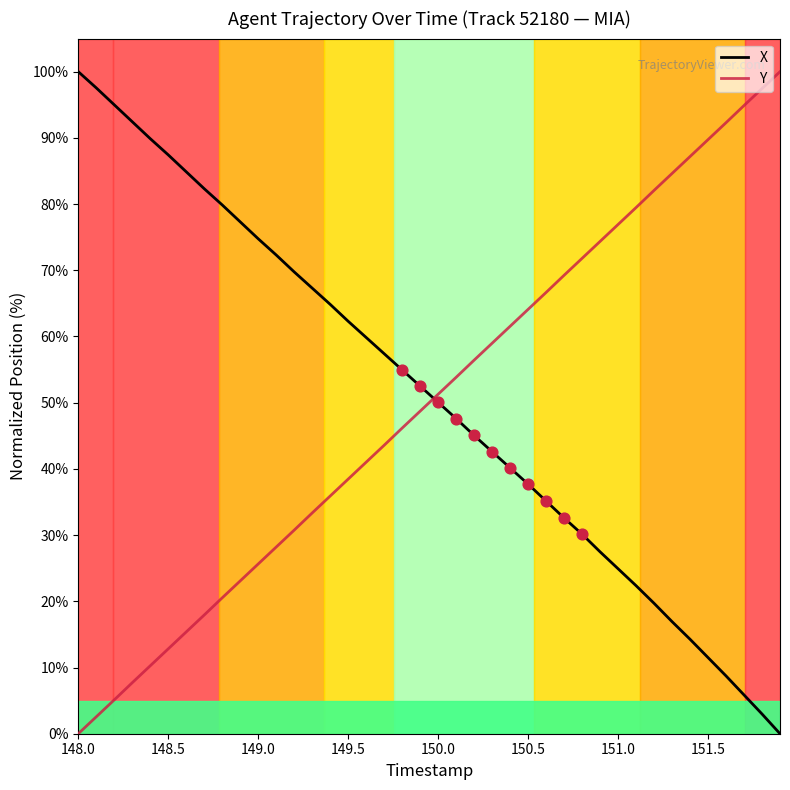

What is the maximum value for Y?

100.0